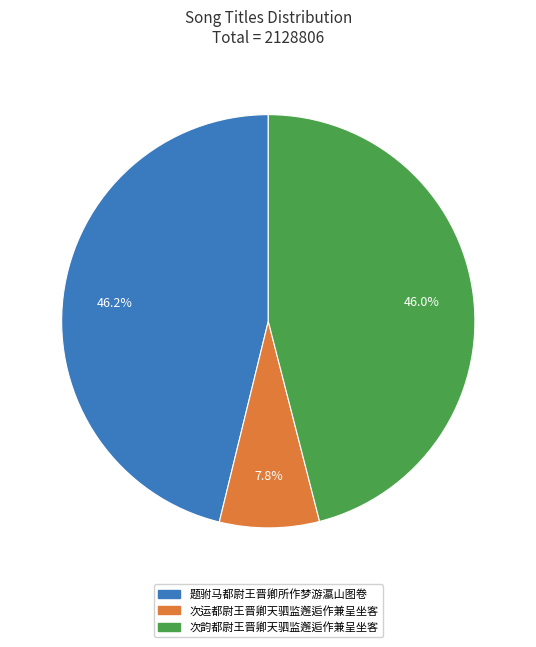

Which category has the smallest portion of the pie?

次运都尉王晋卿天驷监邂逅作兼呈坐客